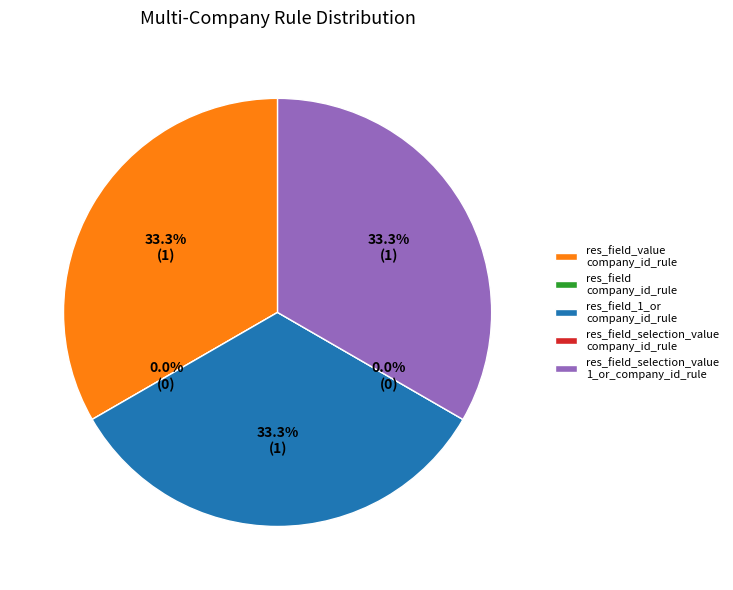

How much of the chart is everything except res_field_1_or_company_id_rule?

66.7%